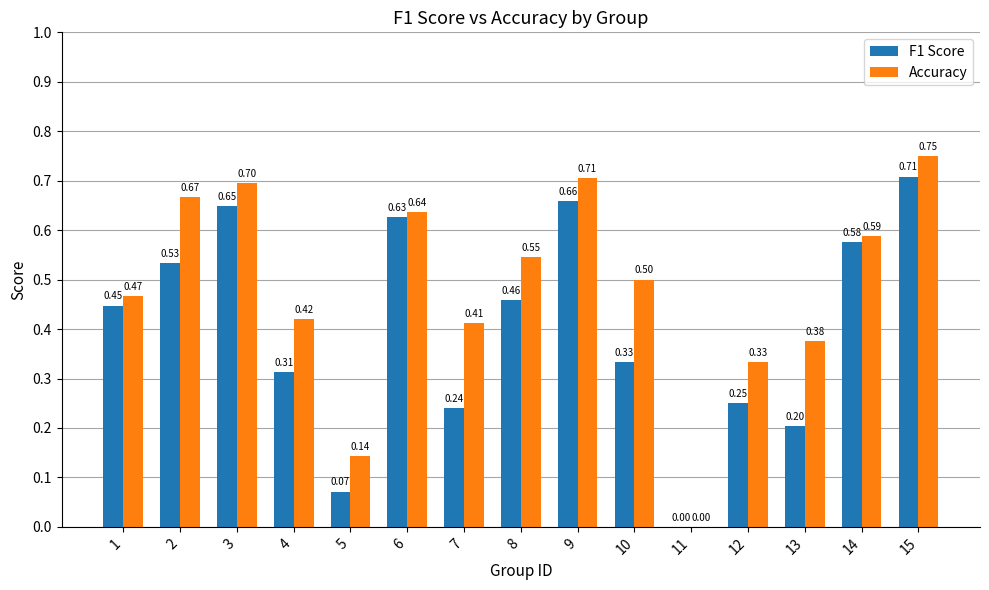

Is it true that F1 Score equals 0.4 at 12?

False